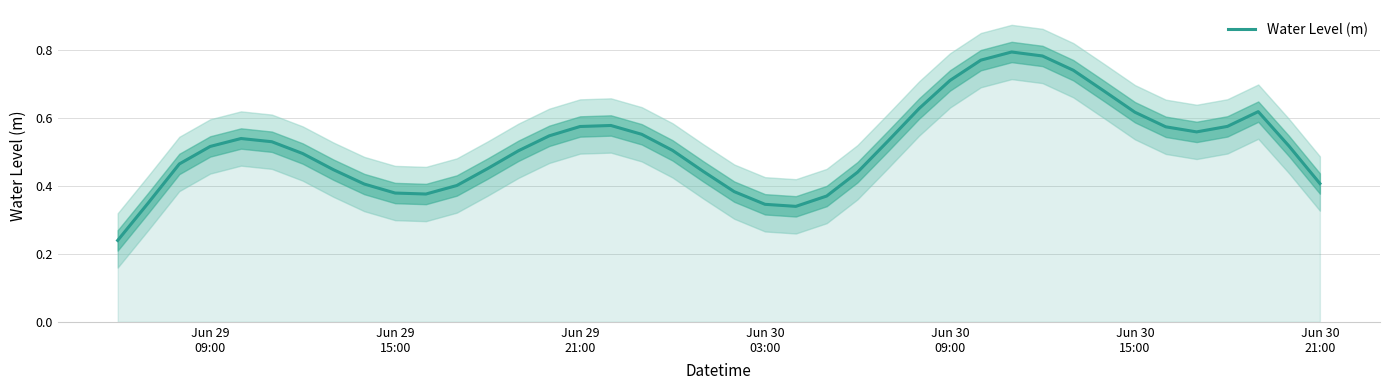

How many interior local peaks (higher than both neighbors) does the data have?

4